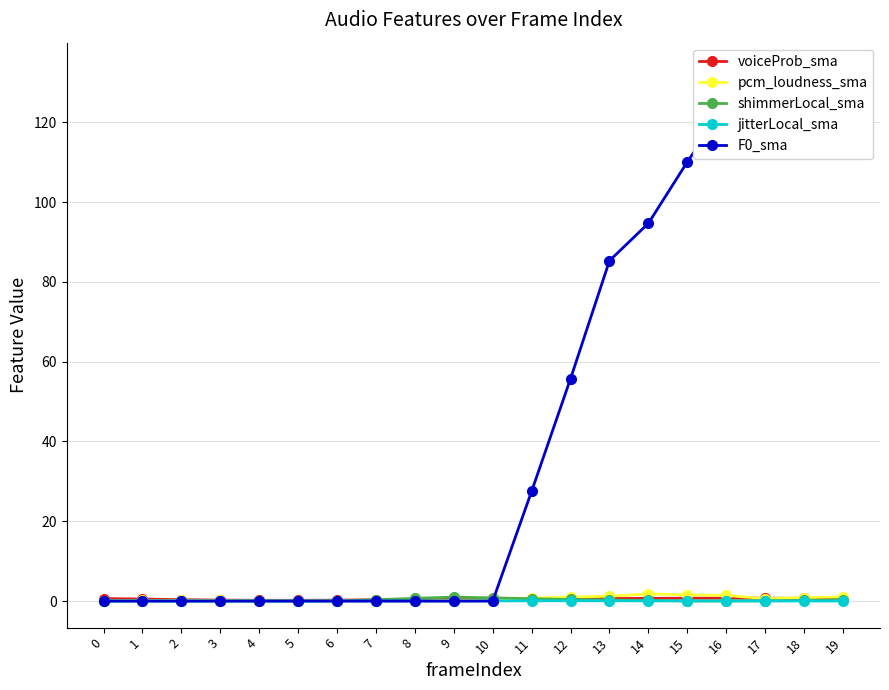

At how many categories does at least one series exceed 124?

4